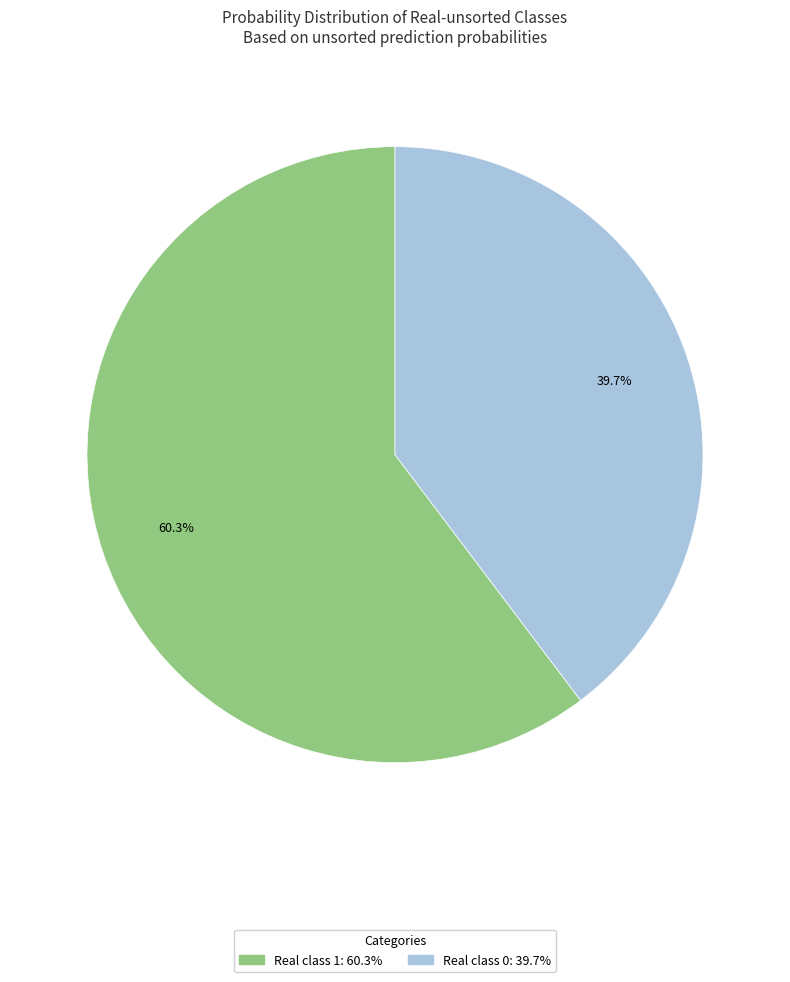

To the nearest percent, what is the difference between the largest and smallest slice percentages?

21%